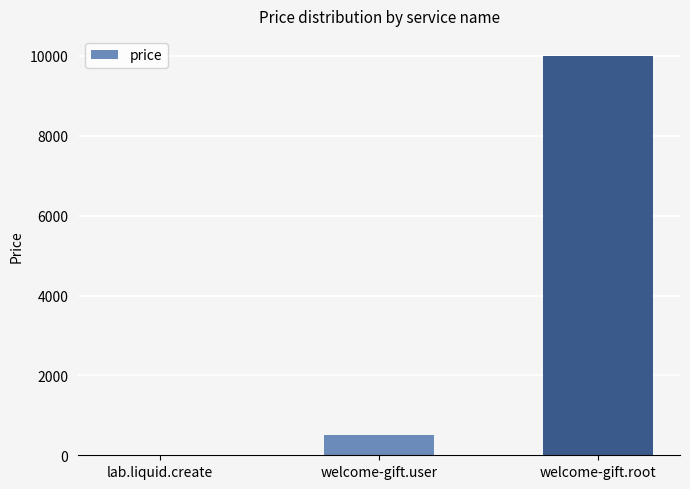

What is the ratio of the value at welcome-gift.user to the value at welcome-gift.root?

0.1